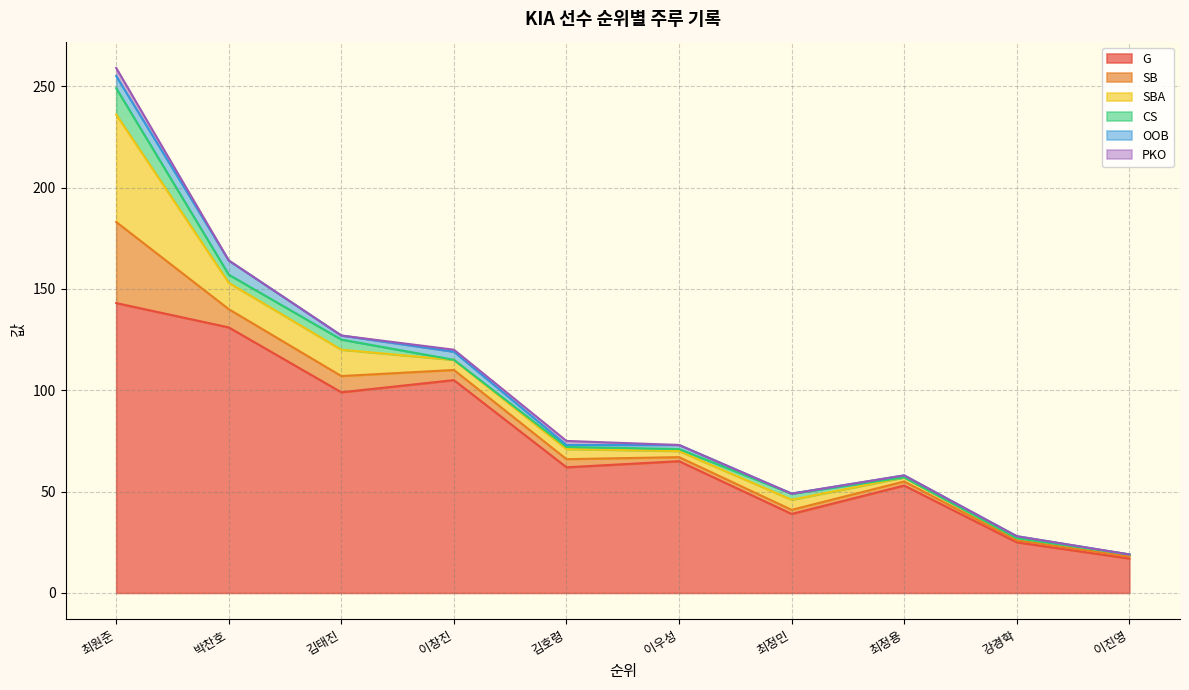

Reading left to right, extract all data points from this chart.

G: 143	131	99	105	62	65	39	53	25	17
SB: 40	9	8	5	4	2	2	2	1	1
SBA: 53	13	13	5	5	3	5	2	1	1
CS: 13	4	5	0	1	1	3	0	0	0
OOB: 6	7	2	4	1	2	0	1	1	0
PKO: 4	0	0	1	2	0	0	0	0	0